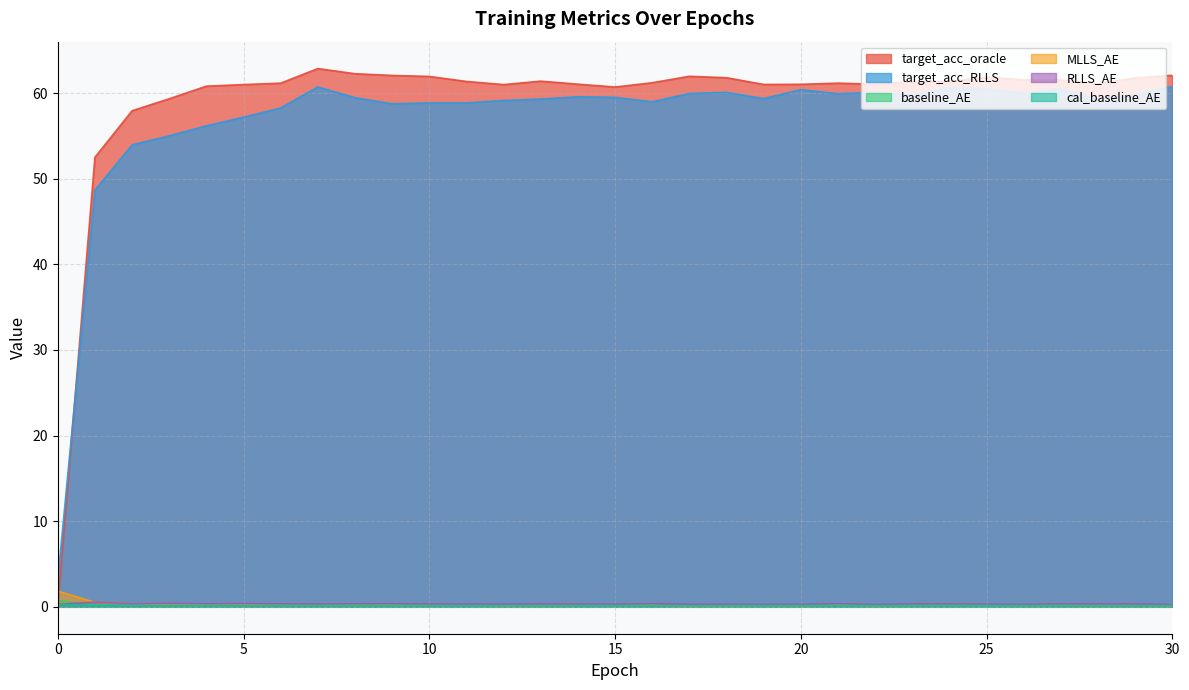

True or false: MLLS_AE and baseline_AE intersect in this chart.

False